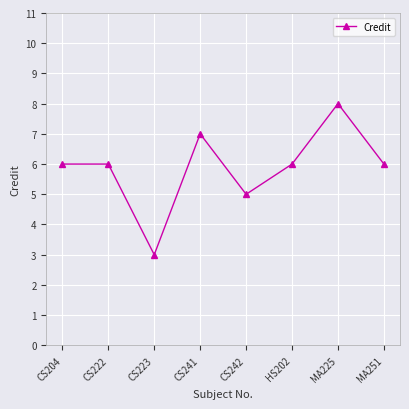

Approximately how many times larger is the value at HS202 compared to CS242?

1.2